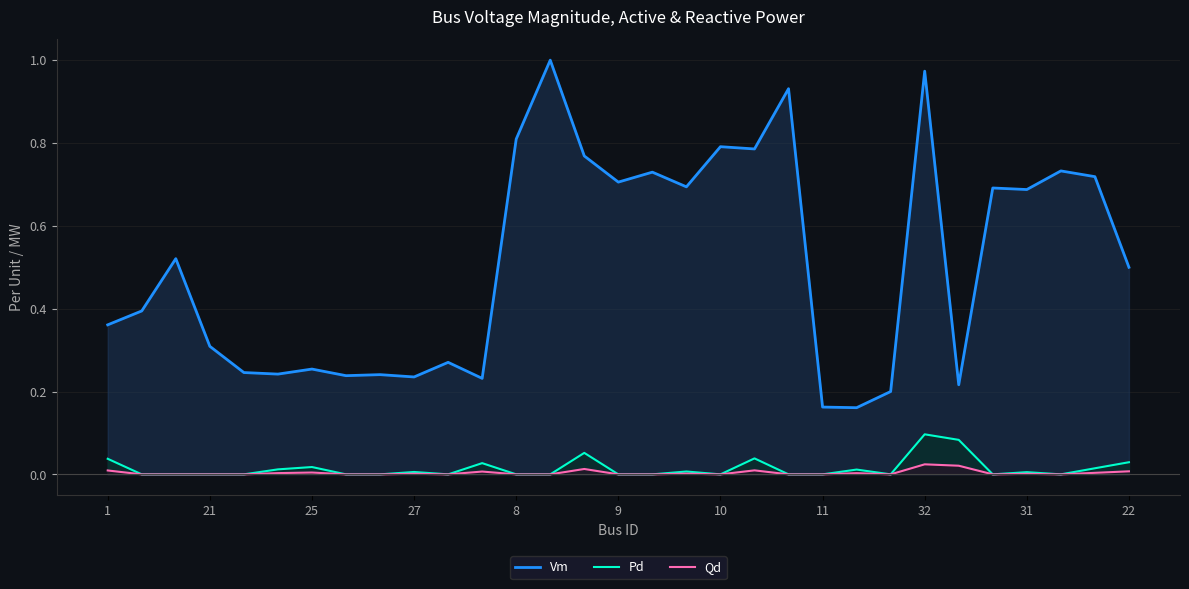

What is the value of the Vm point at the 12th from the left?

0.2